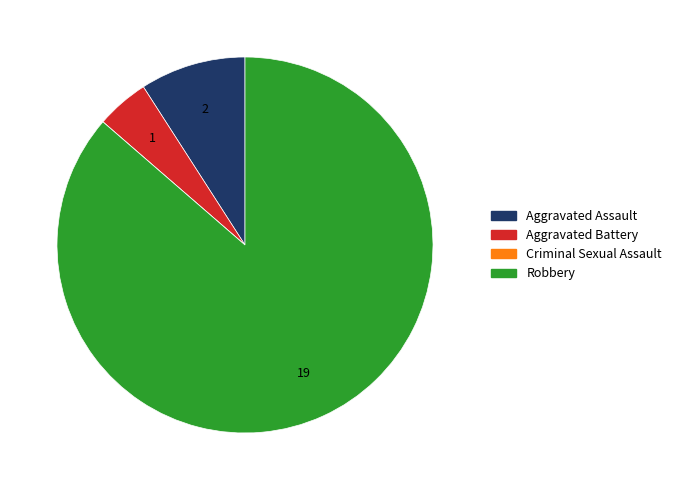

Which category has the biggest portion of the pie?

Robbery